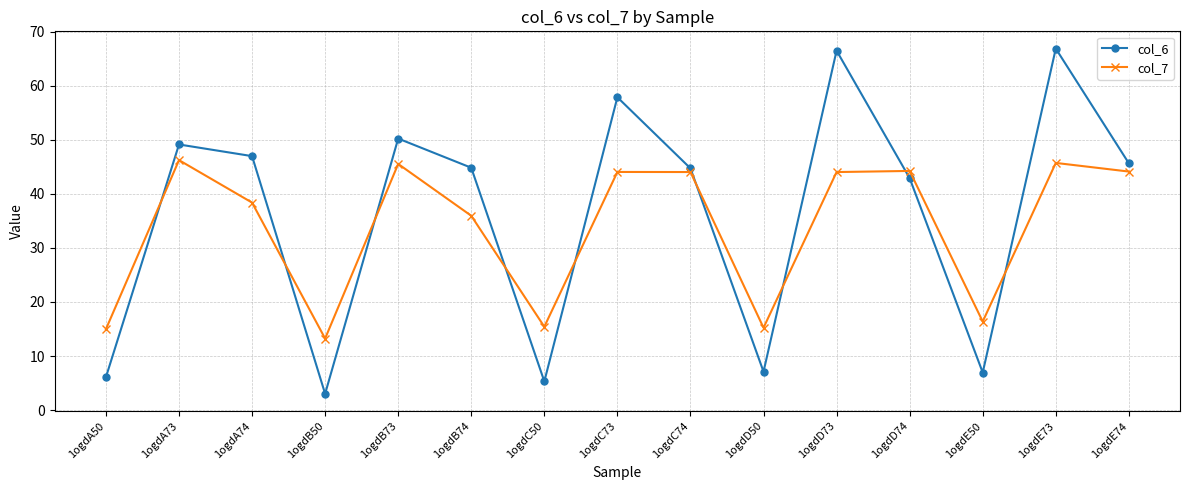

Where is the first local minimum for col_7?

1ogdB50